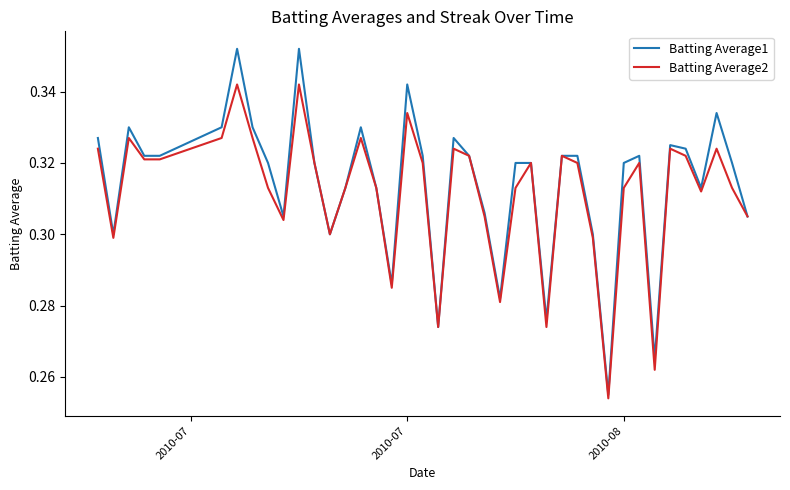

Which series has the widest spread of values?

Batting Average1